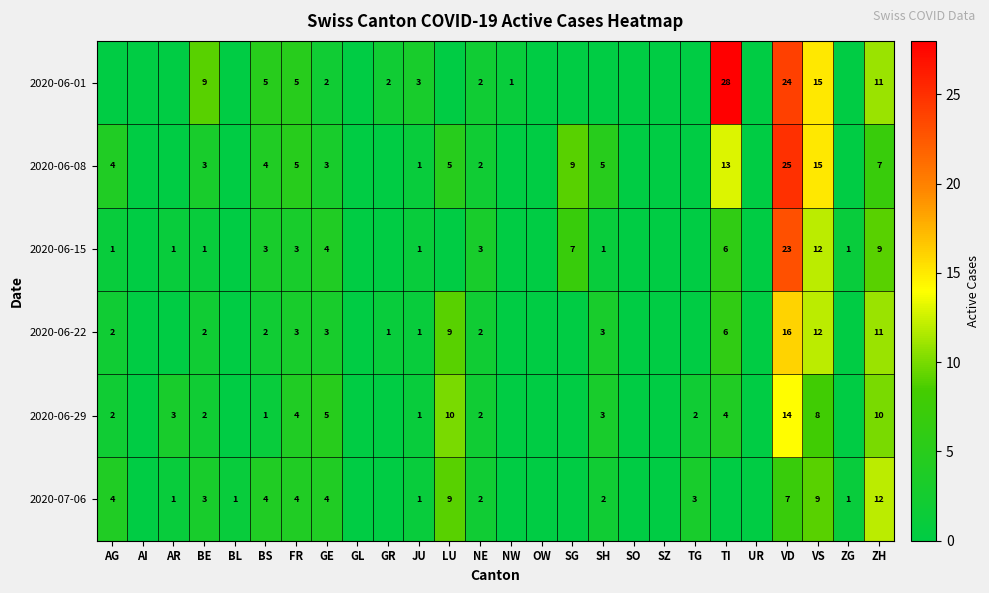

At which category is the sum across all series the highest?

VD